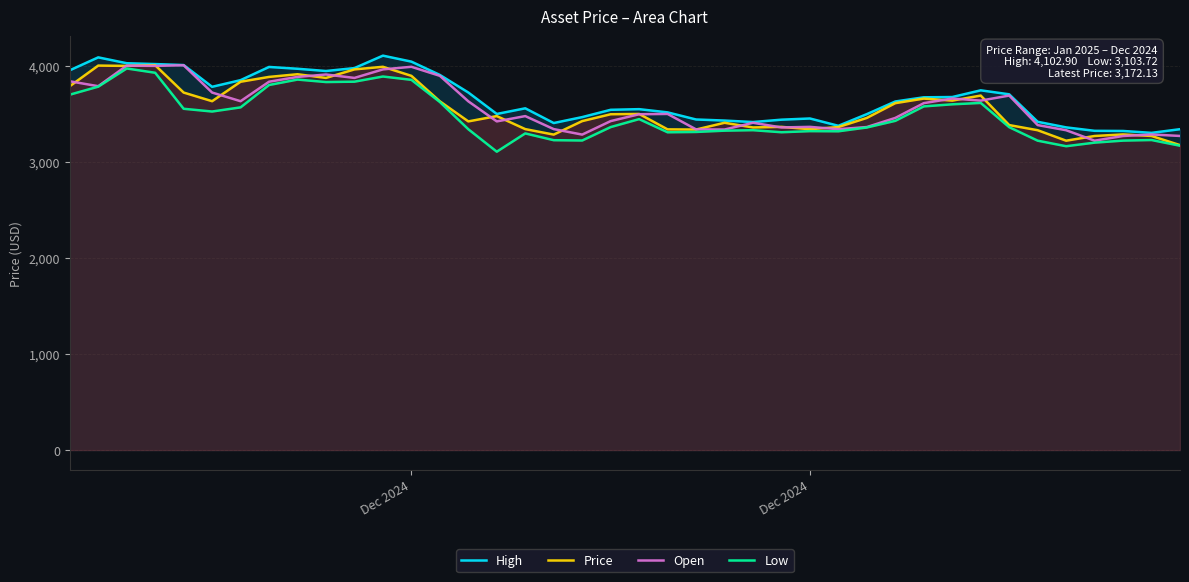

How many intersections are there between Open and Price?

22